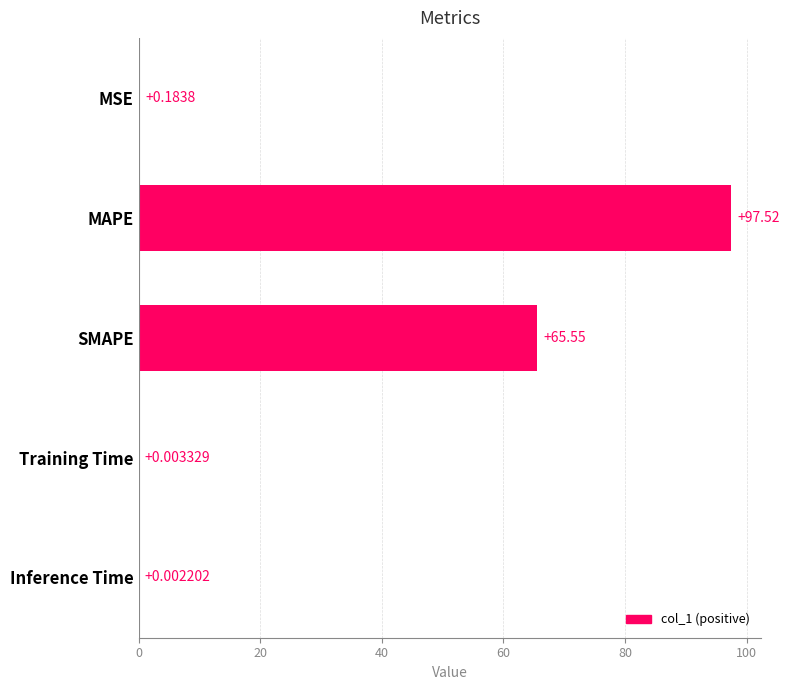

At which category does the chart reach its peak across all series?

MAPE